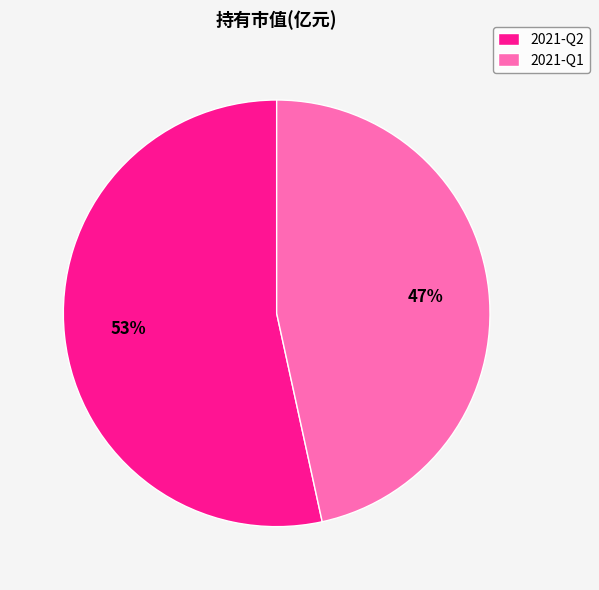

To the nearest percent, what percentage of the pie is 2021-Q1?

47%